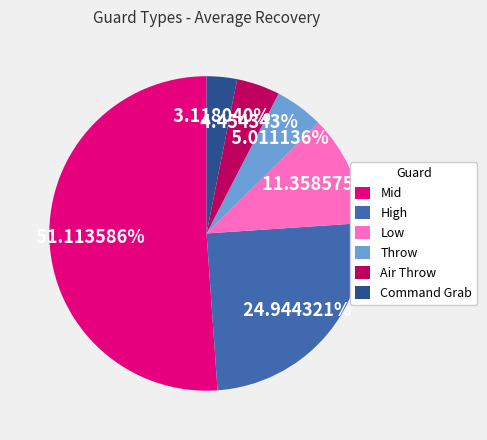

What is the majority slice?

Mid